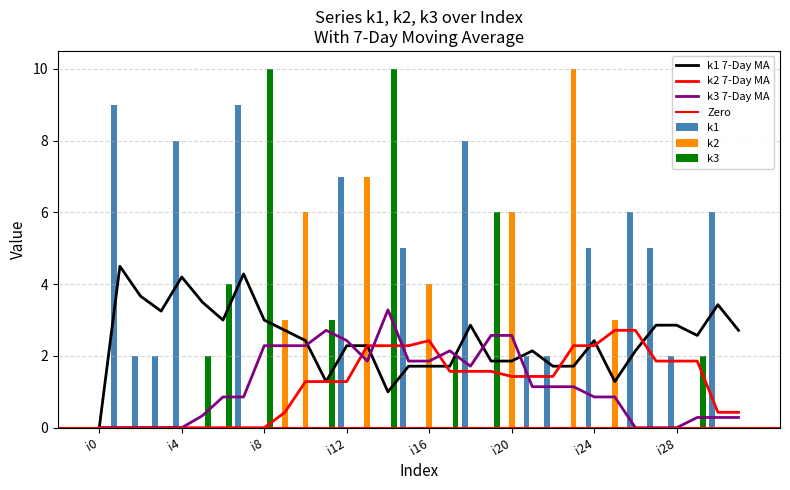

Reading right to left, extract all data points from this chart.

k1: 0	6	0	2	5	6	0	5	0	2	2	0	0	8	0	0	5	0	0	7	0	0	0	0	9	0	0	8	2	2	9	0
k2: 0	0	0	0	0	0	3	0	10	0	0	6	0	0	0	4	0	0	7	0	0	6	3	0	0	0	0	0	0	0	0	0
k3: 0	0	2	0	0	0	0	0	0	0	0	0	6	0	2	0	0	10	0	0	3	0	0	10	0	4	2	0	0	0	0	0